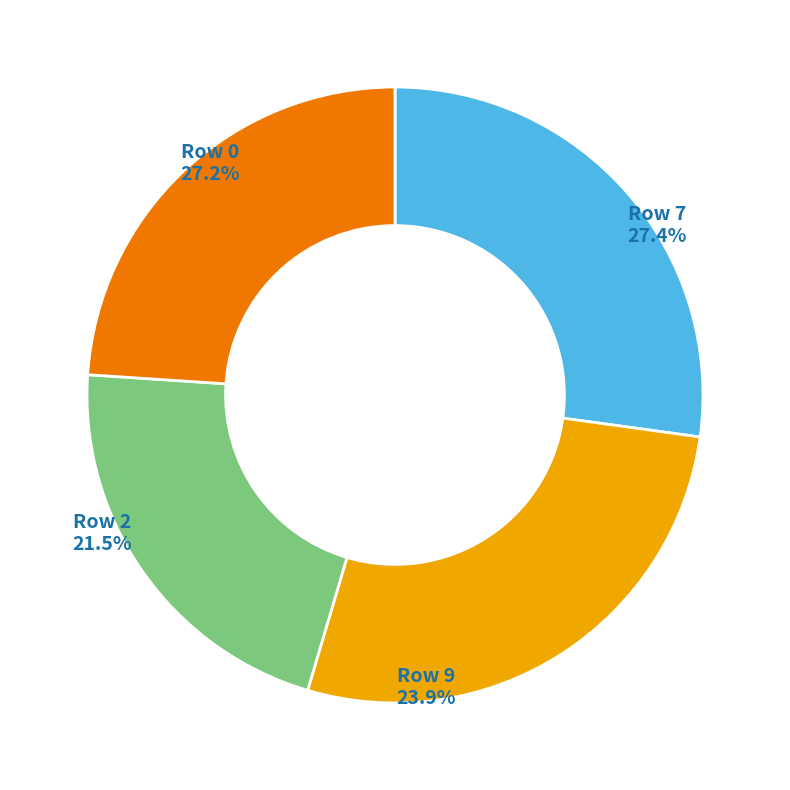

The 7 slice represents 3% of the pie. True or false?

False